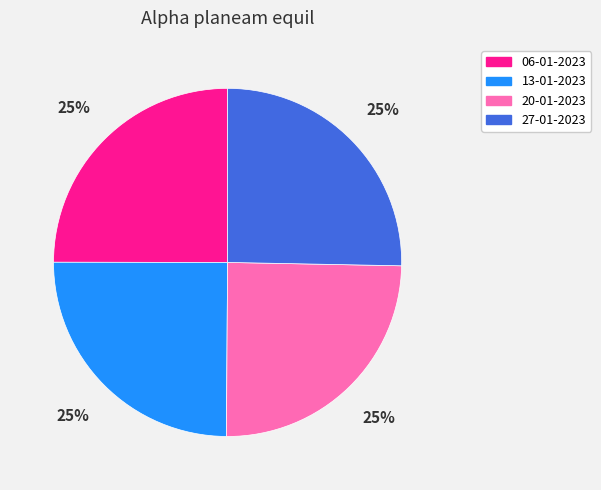

What is the ratio of the value at 20-01-2023 to the value at 27-01-2023?

1.0